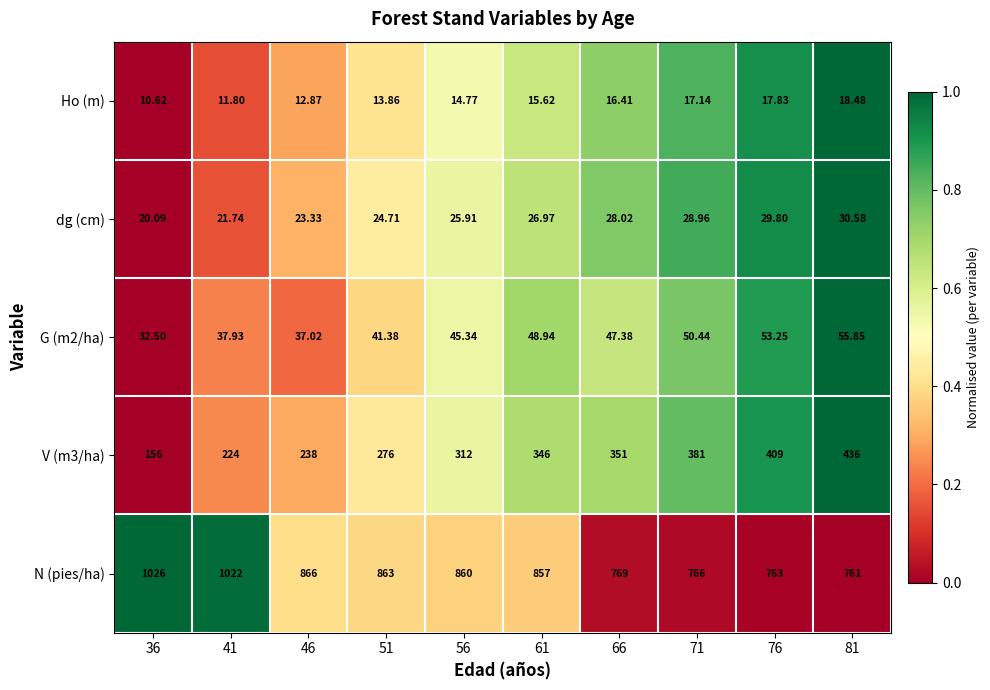

What is the spread (max minus min) of values at 46?

853.1